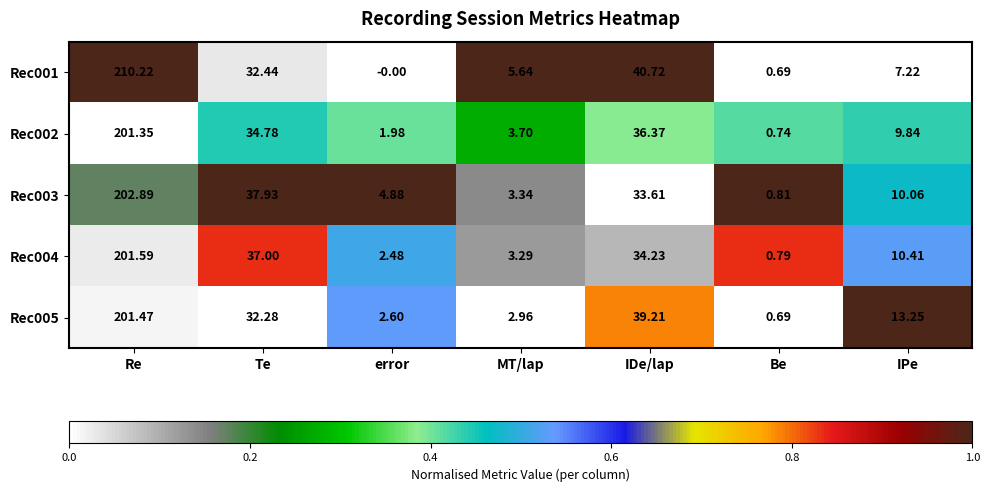

Where does the Rec004 series first go above 10?

Re